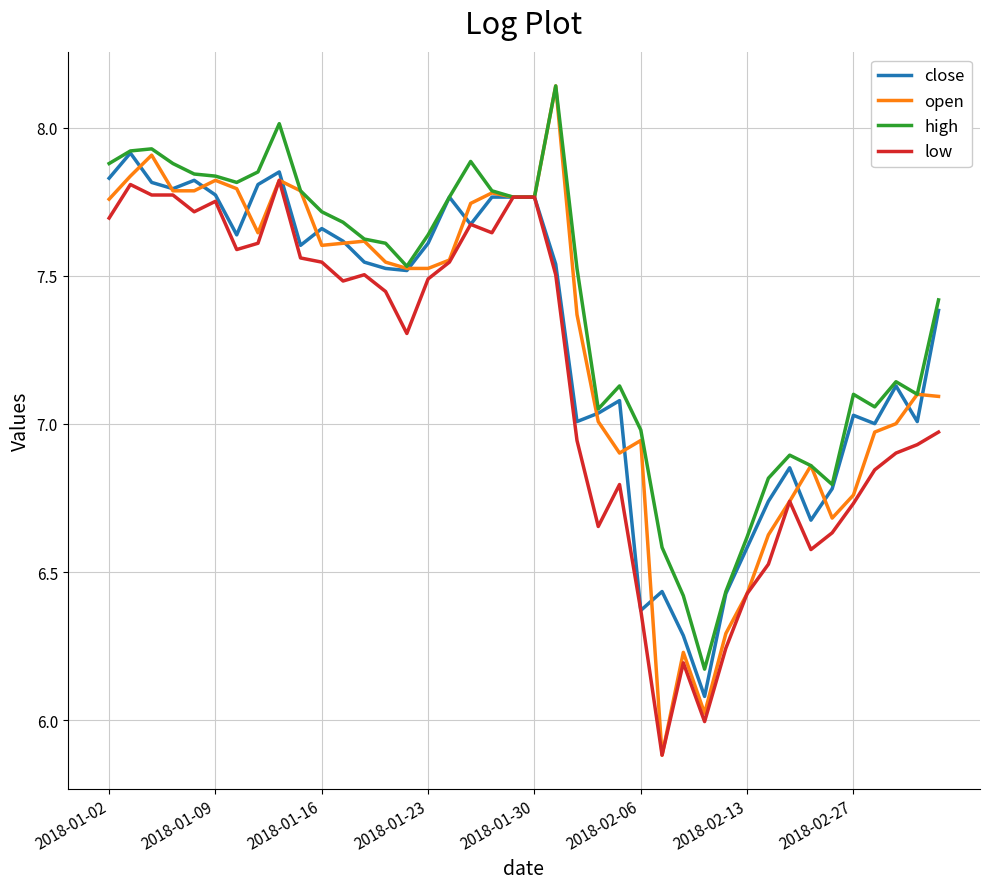

Which series has the largest total across all categories?

high